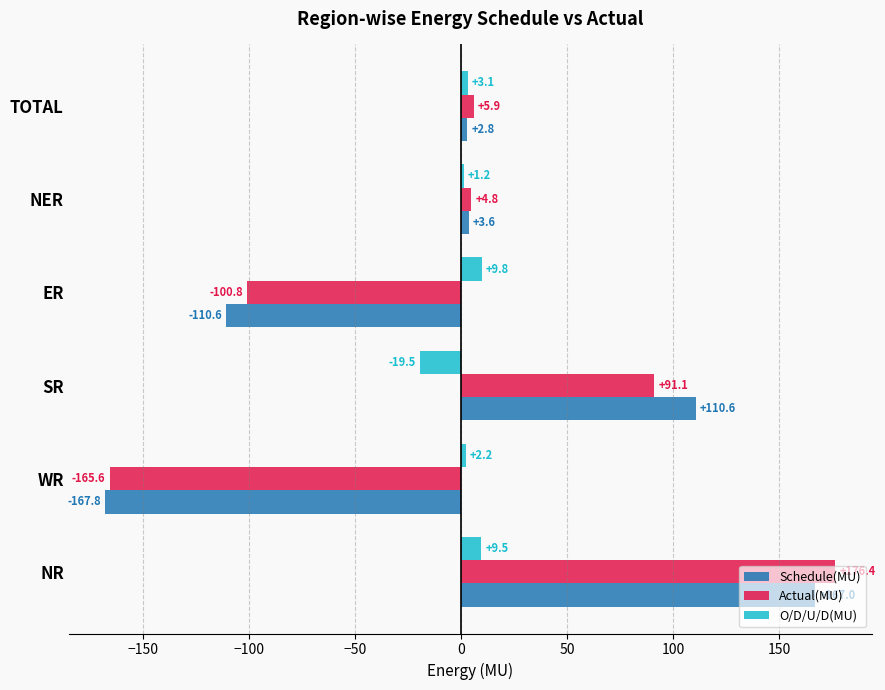

Which series has the largest range (max minus min)?

Actual(MU)